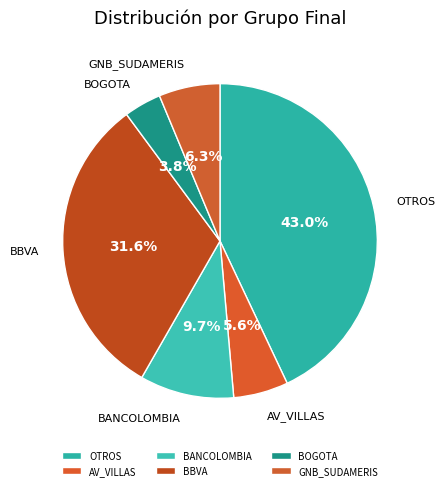

What is the ratio of the value at BANCOLOMBIA to the value at GNB_SUDAMERIS?

1.5